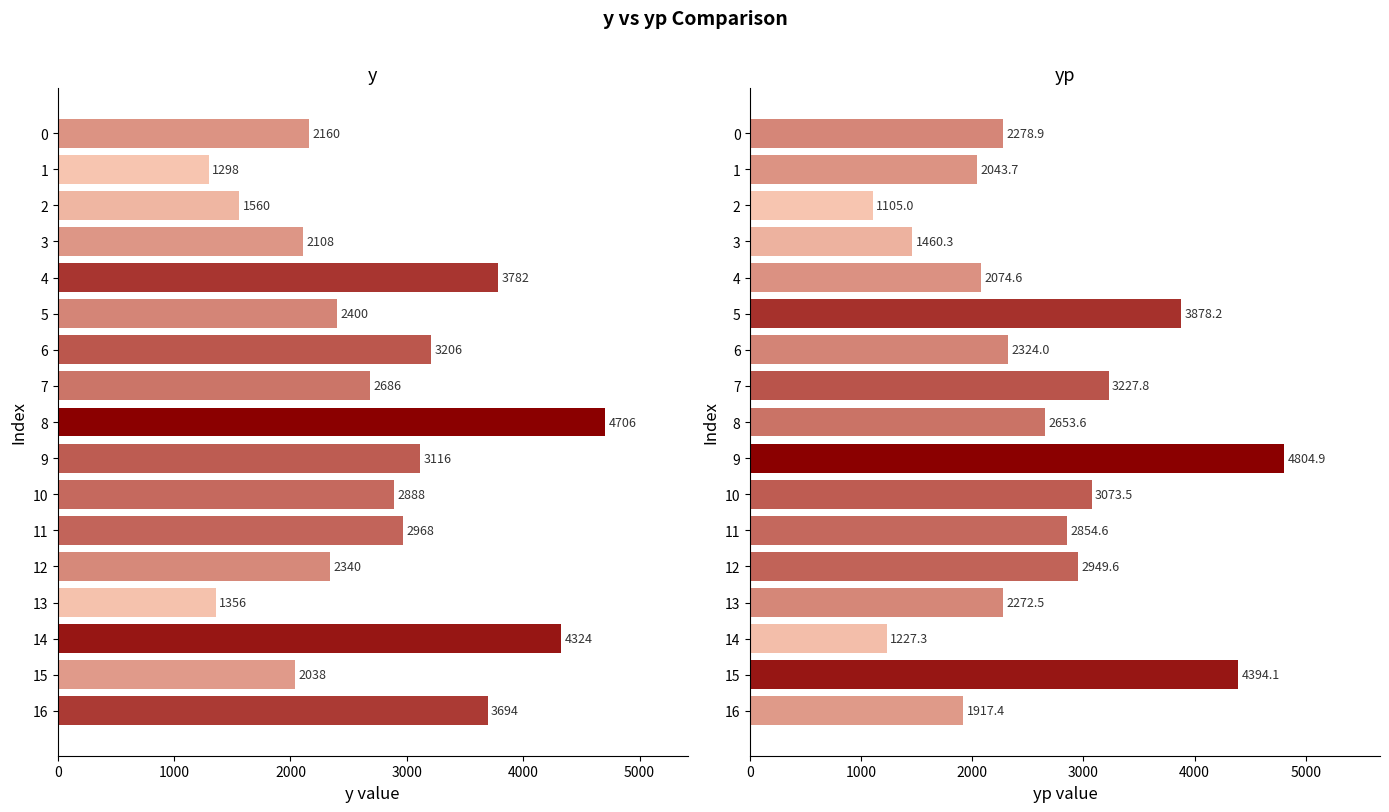

True or false: y has a value of 2231.7 at 14.

False